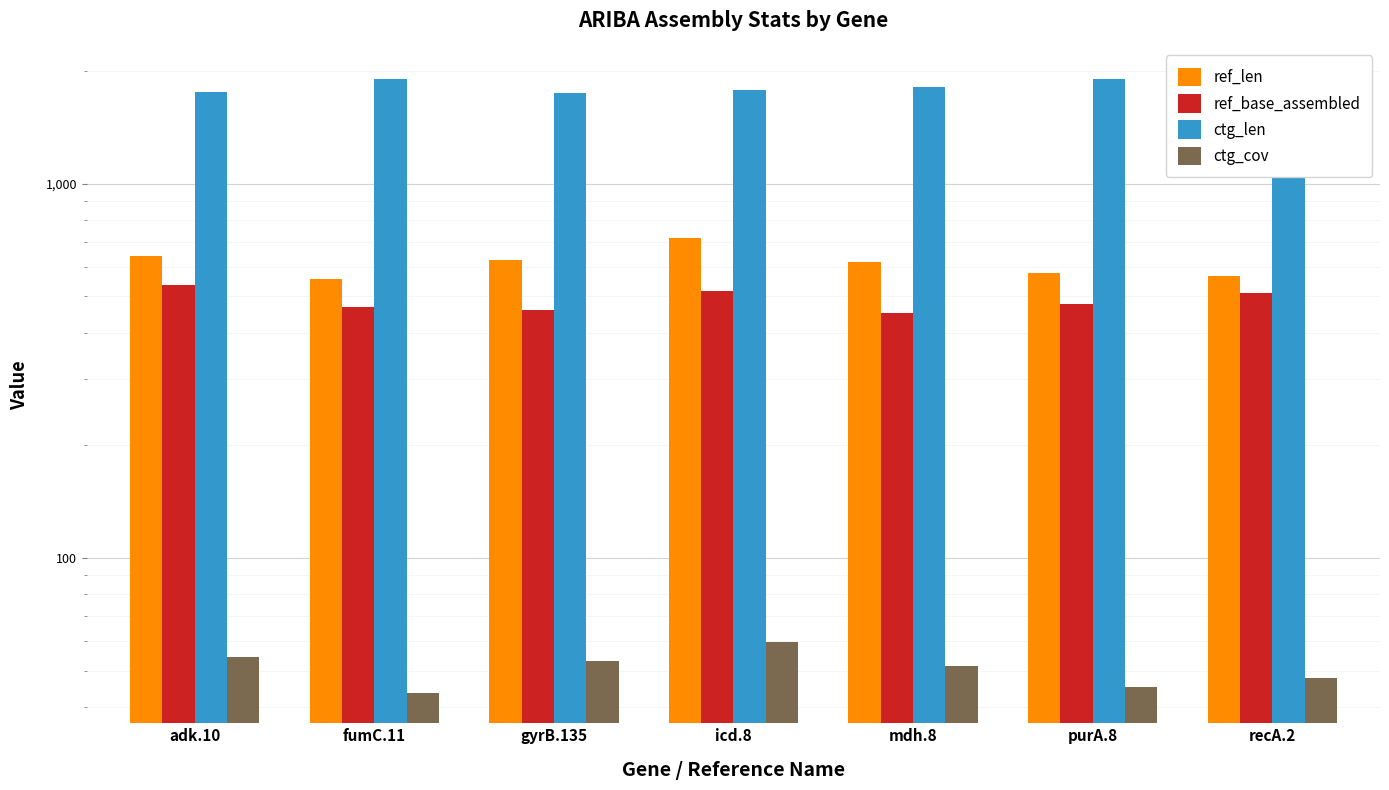

What position from the right is adk.10?

7